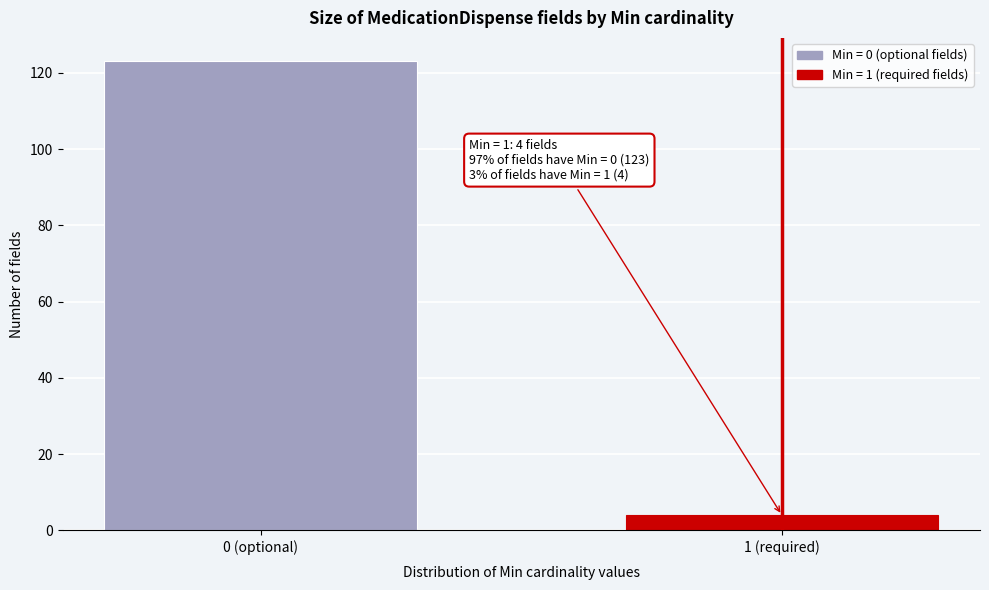

Reading left to right, transcribe all the data shown in this chart.

0 (optional)=123	1 (required)=4